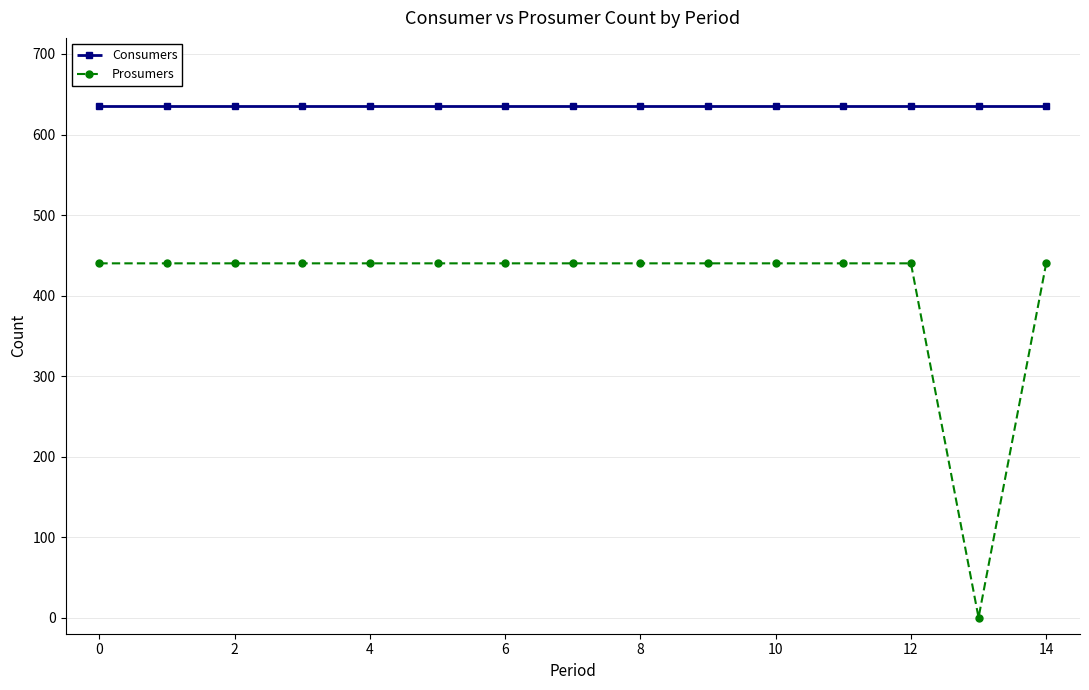

At how many categories does at least one series exceed 364?

15